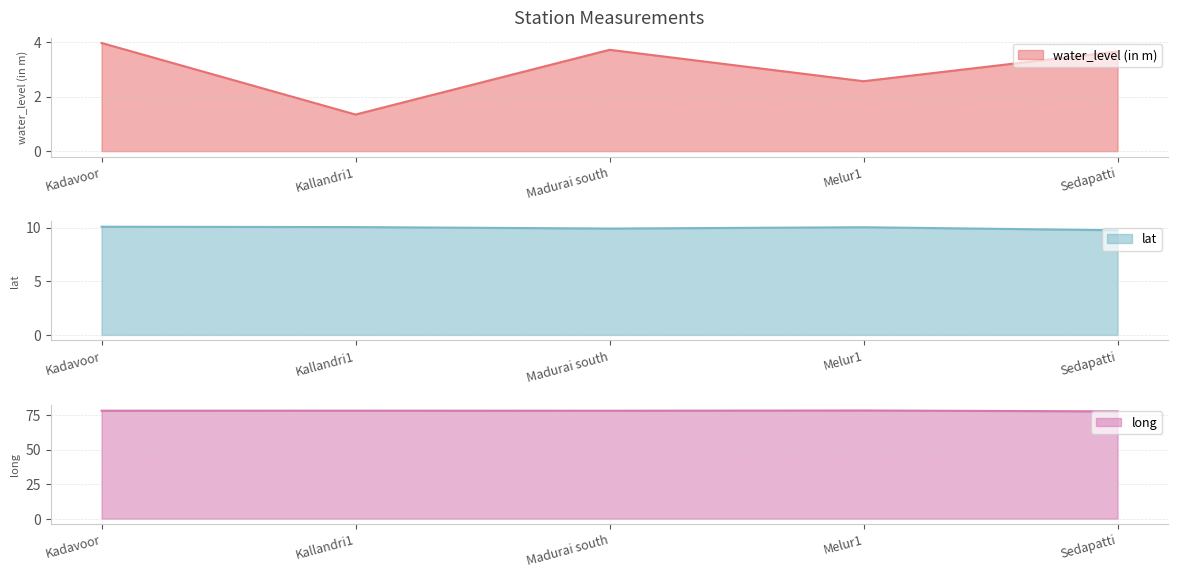

What is the value of the long point at the 1st from the left?

78.2